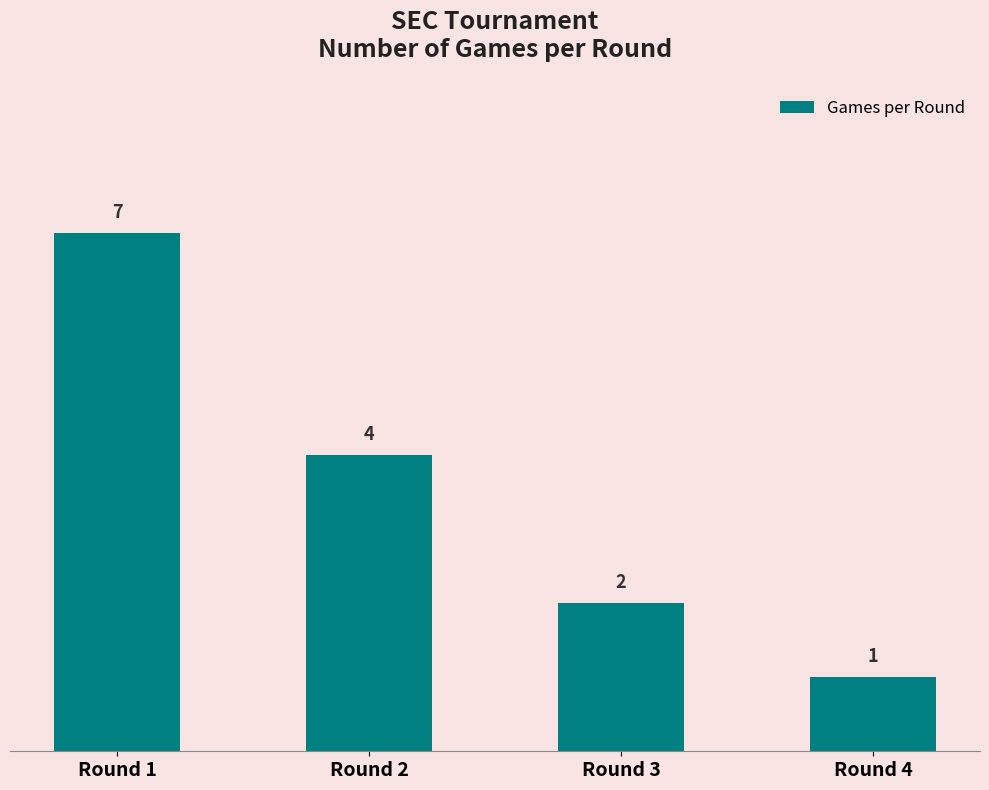

How many series are shown in this chart?

1